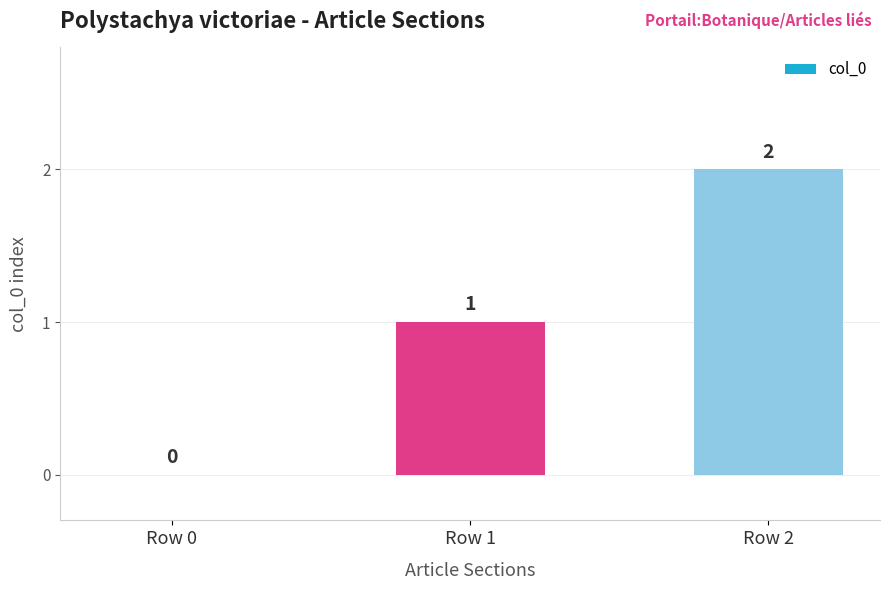

What is the change in value from Row 0 to Row 2?

+2